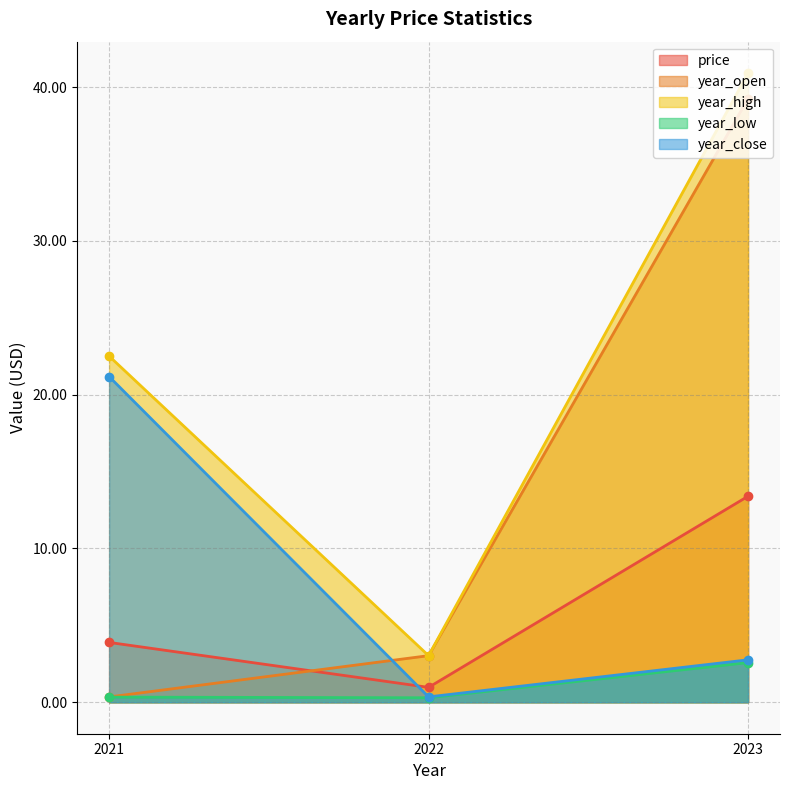

What is the difference between the year_low values at 2021 and 2023?

2.2